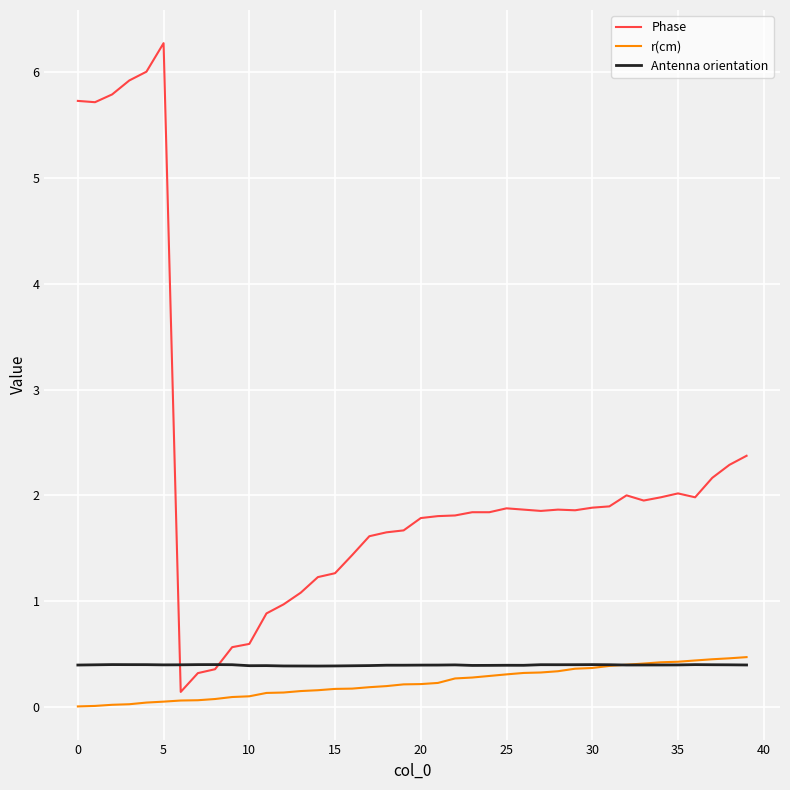

At how many categories does at least one series exceed 0?

40